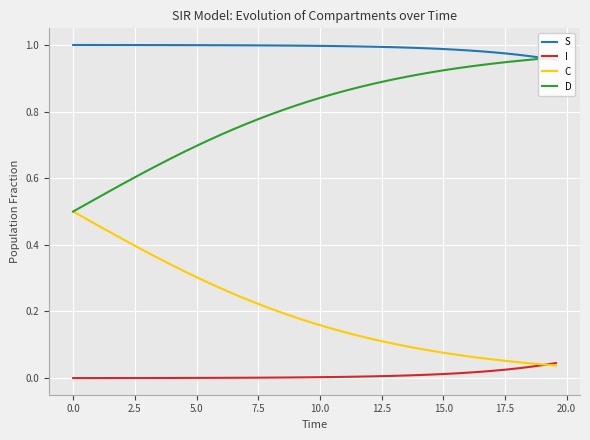

Is it true that S equals 0.2 at 17.5?

False